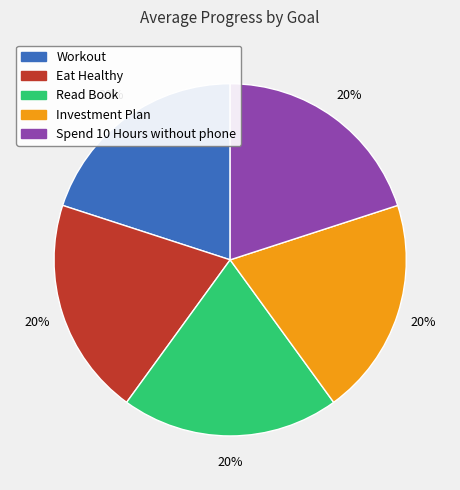

Does any single category account for the majority?

No